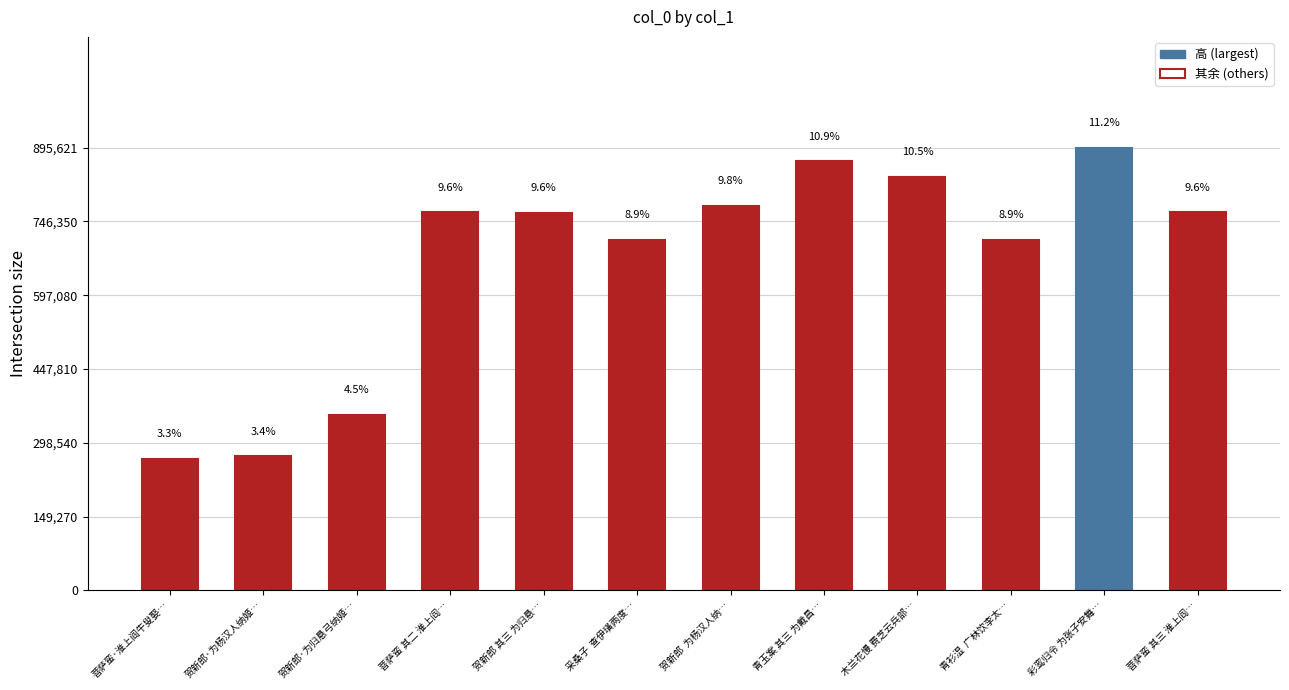

What position from the right is 菩萨蛮·淮上阎牛叟娶…?

12